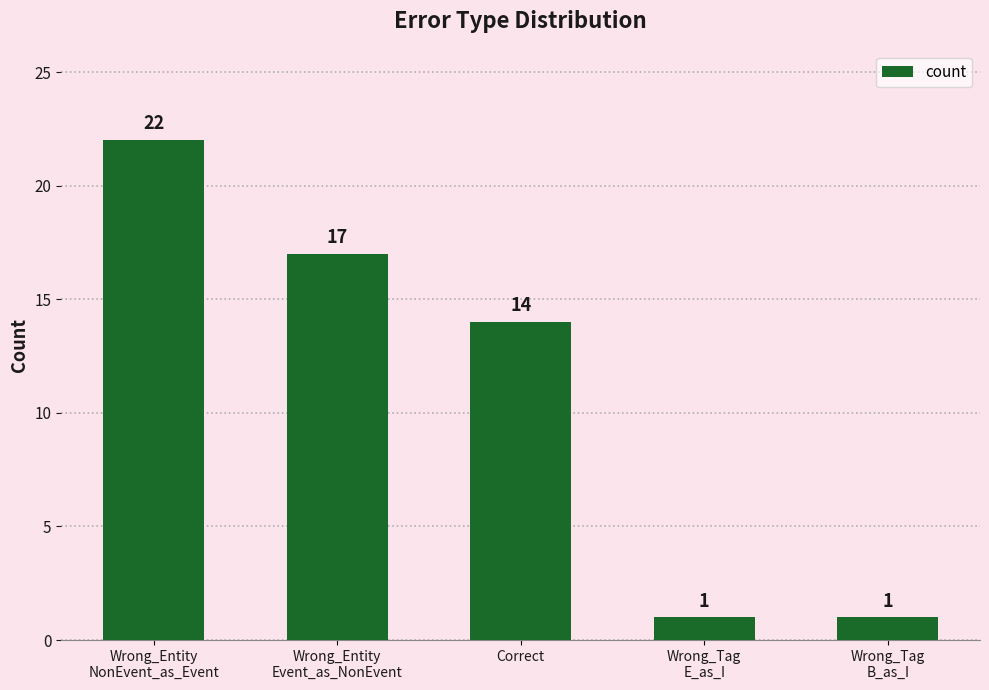

What is the average value?

11